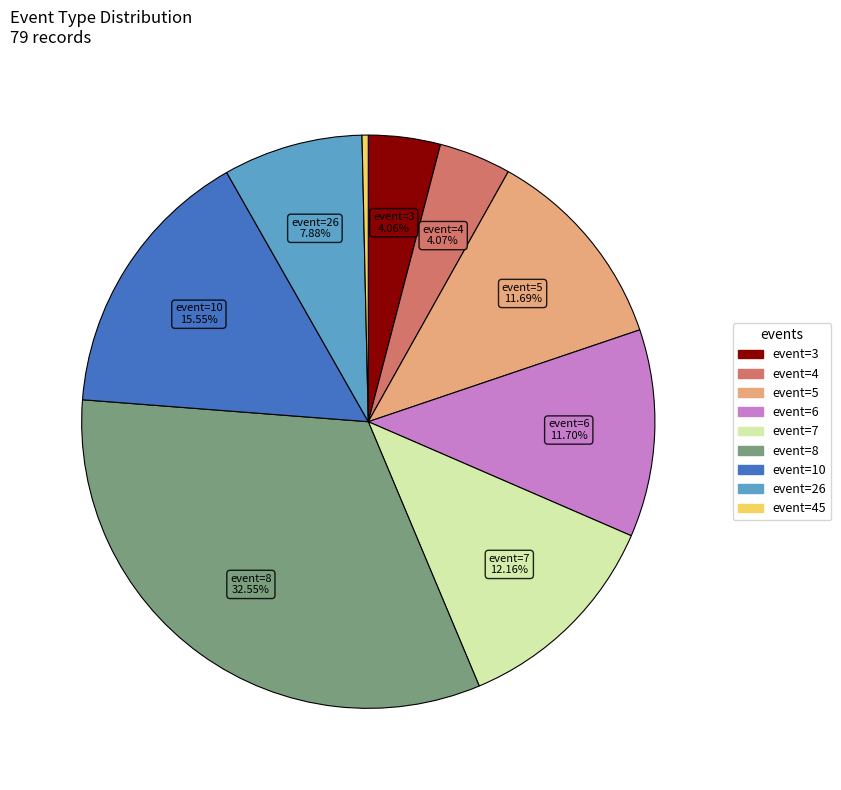

Is there any slice that represents more than half of the pie?

No